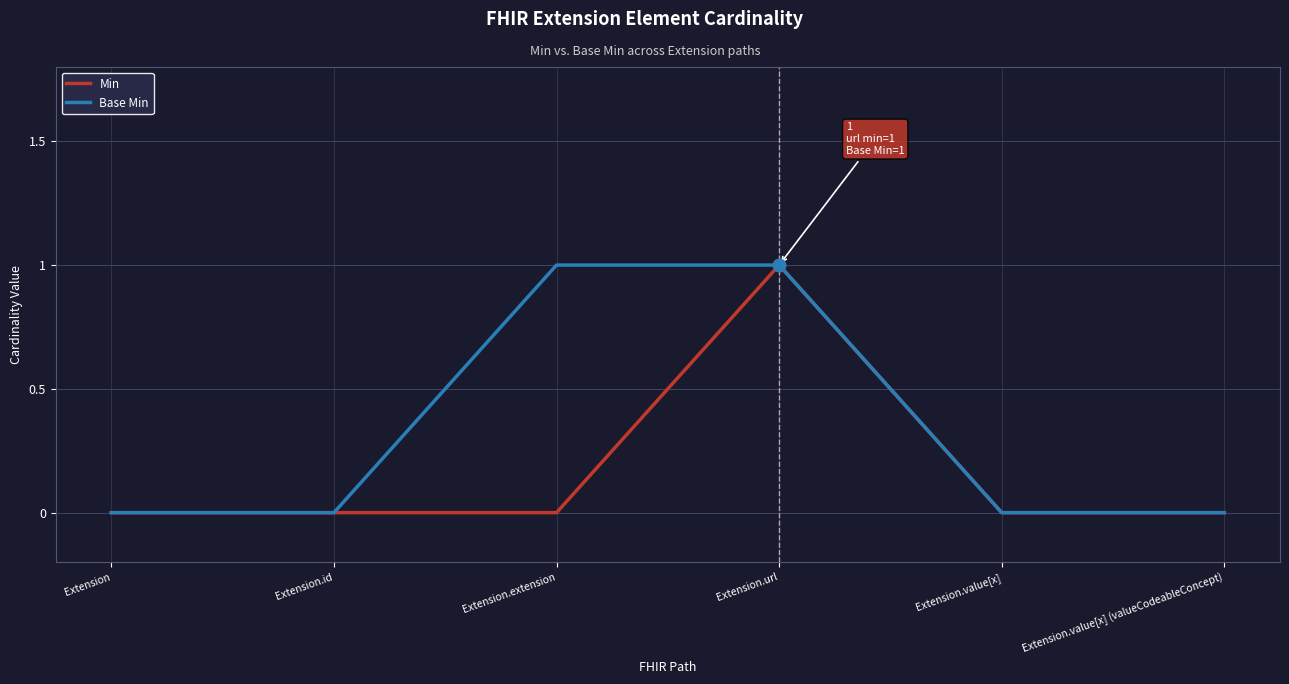

Which series has the largest total across all categories?

Base Min